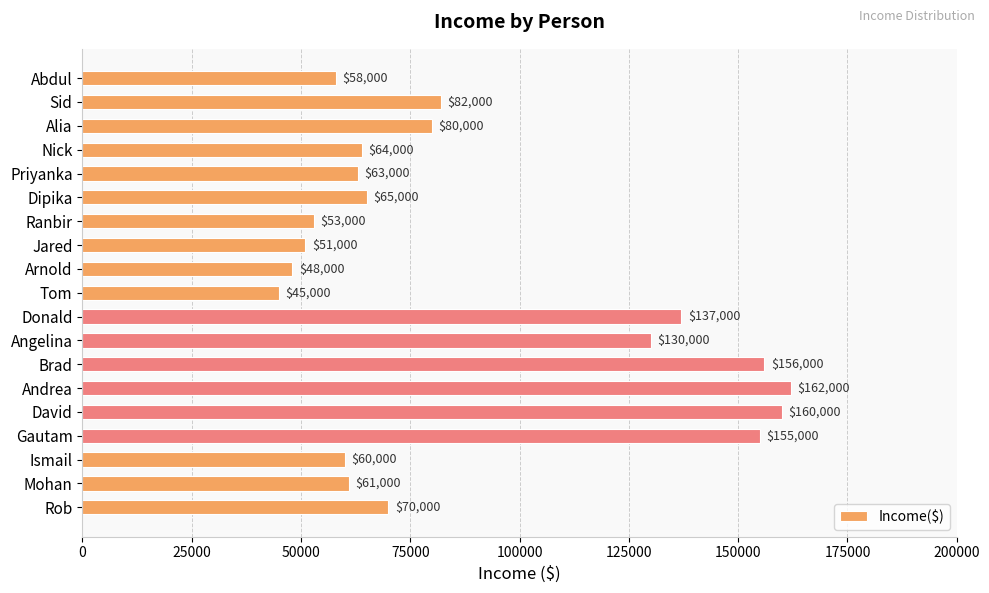

Rank the categories by value from highest to lowest.

Andrea, David, Brad, Gautam, Donald, Angelina, Sid, Alia, Rob, Dipika, Nick, Priyanka, Mohan, Ismail, Abdul, Ranbir, Jared, Arnold, Tom